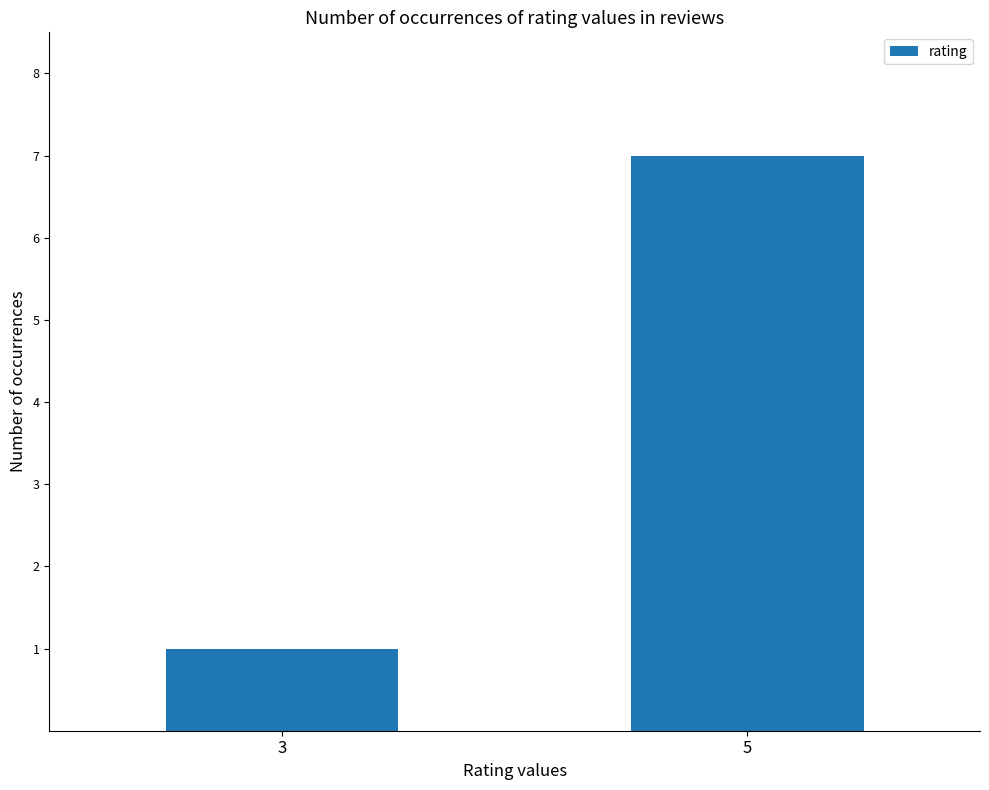

What is the maximum value shown in the chart?

7